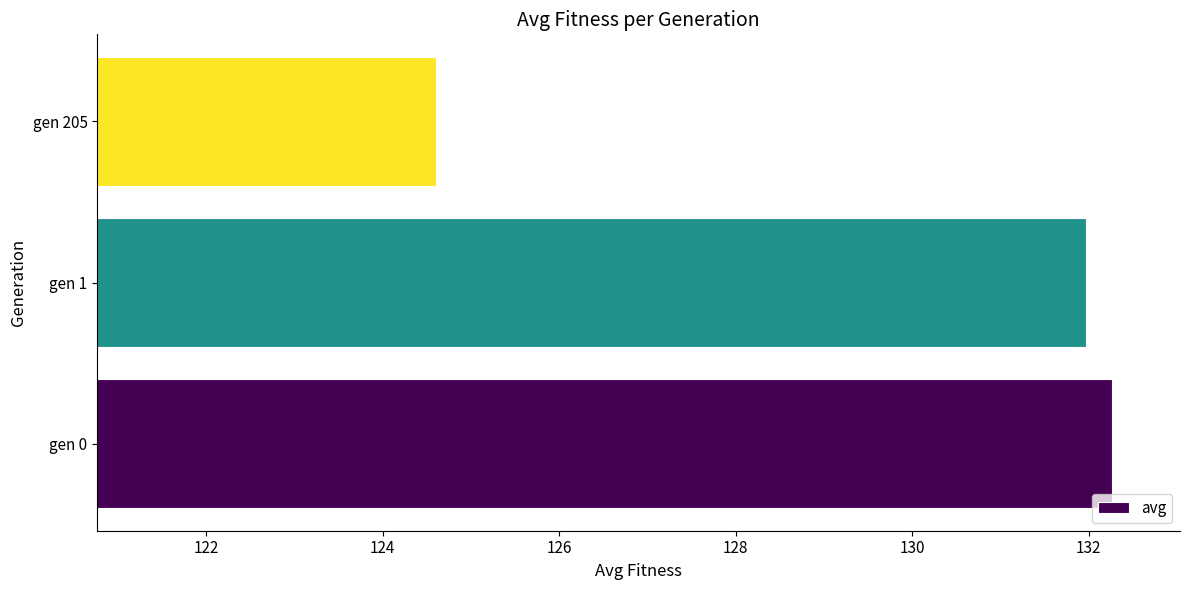

The value at gen 205 is 124.6. True or false?

True